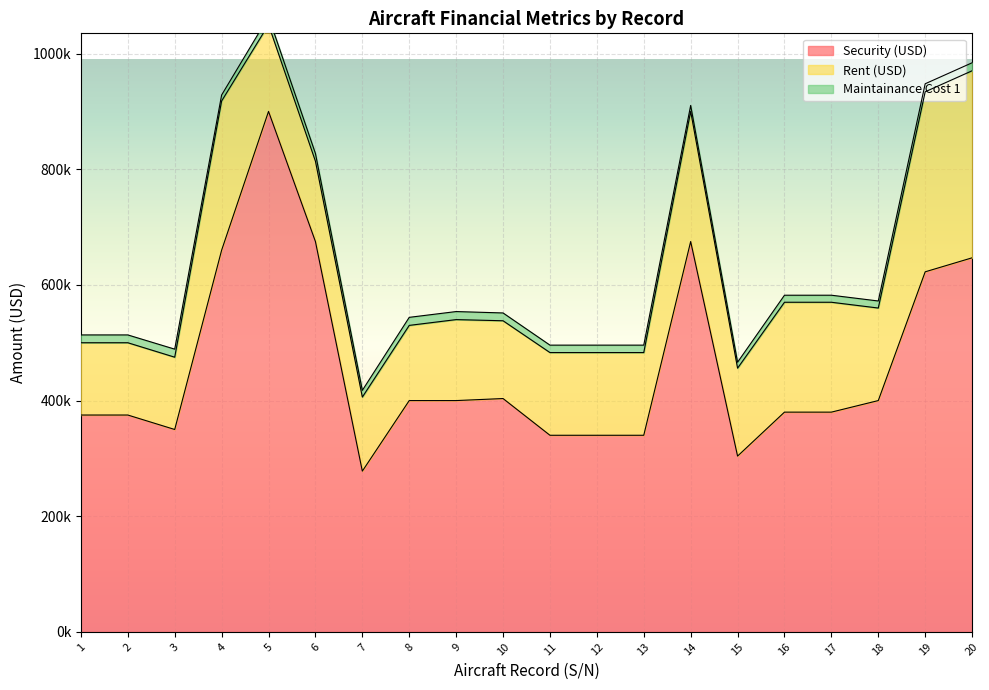

What is the sum of the Rent (USD) values at 3 and 17?

315000